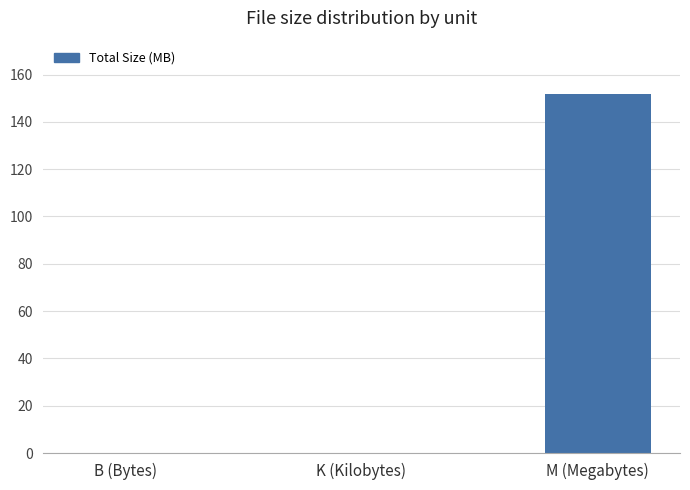

Is it true that the value at M (Megabytes) is 151.6?

True